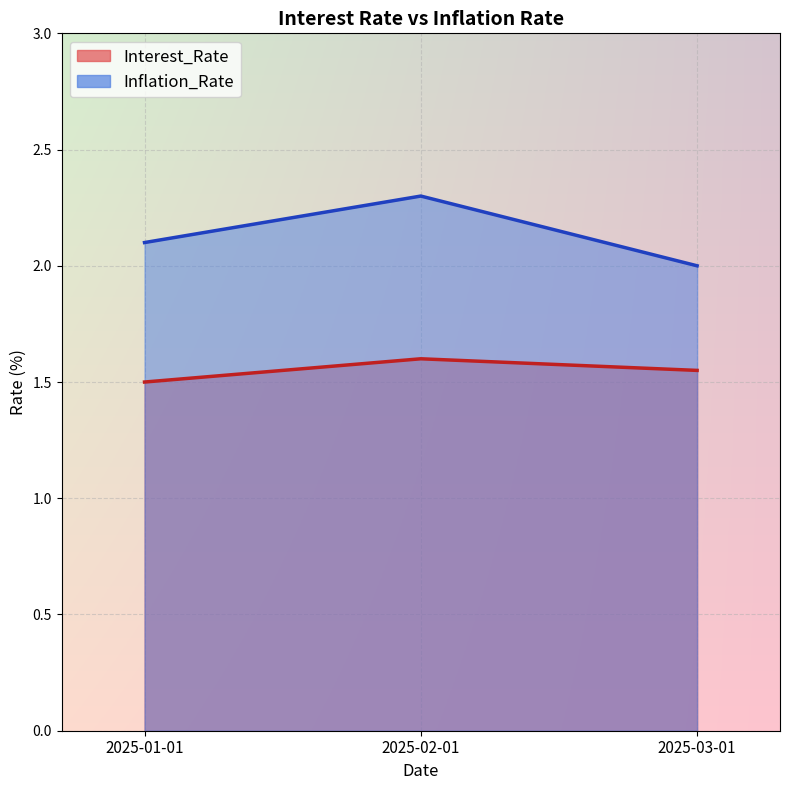

At 2025-02-01, list the series in order from largest to smallest.

Inflation_Rate, Interest_Rate